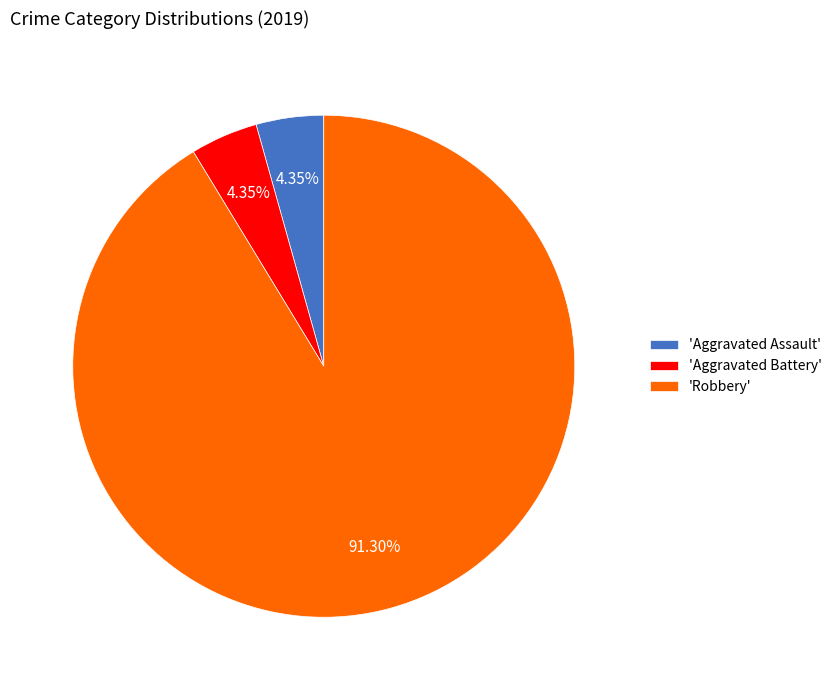

What is the largest slice in the pie chart?

'Robbery'